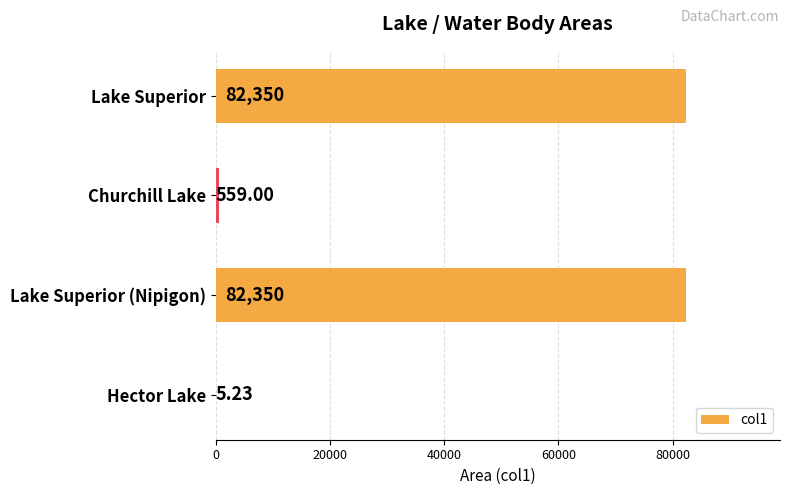

Where is the data nearest to the value 41177?

Churchill Lake